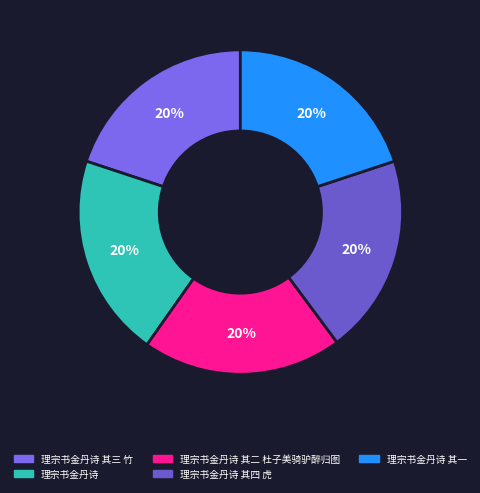

What is the largest slice in the pie chart?

理宗书金丹诗